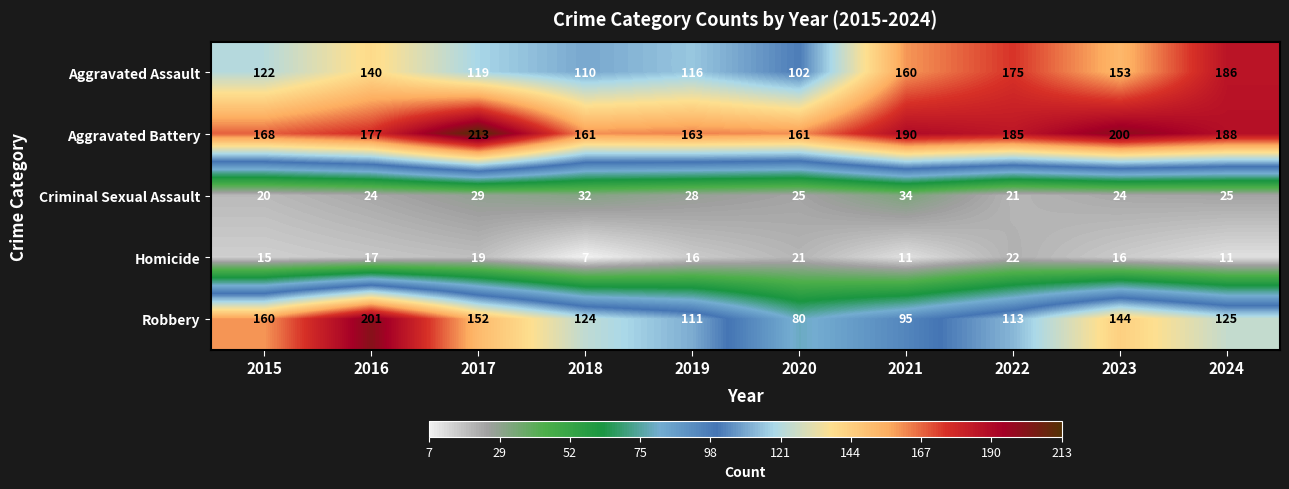

What is the difference between the maximum and second lowest values in the Homicide series?

11